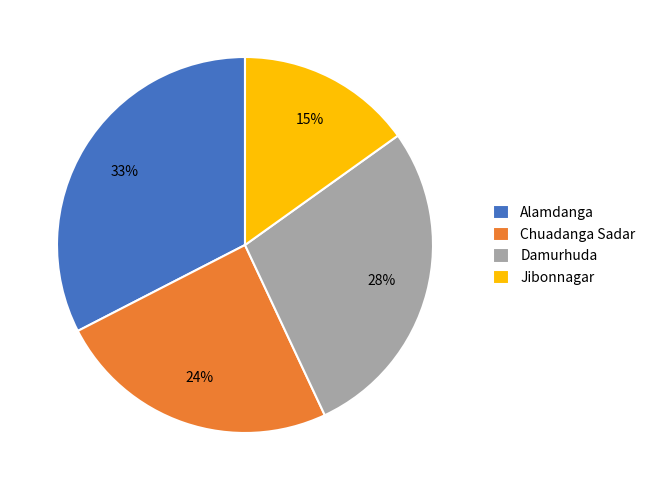

Do Chuadanga Sadar and Alamdanga together represent more than half of the pie?

Yes